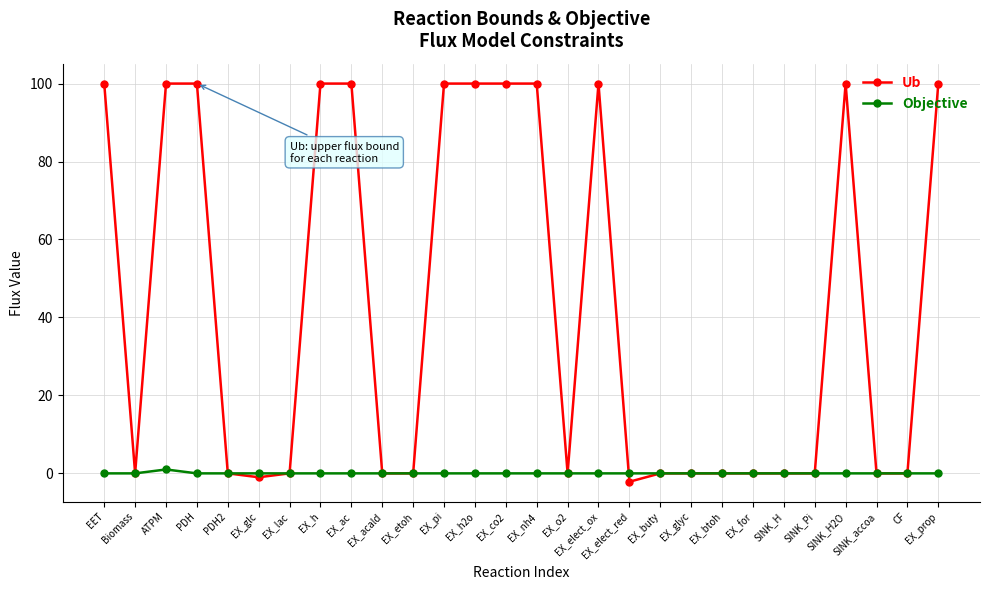

What are all the series names shown in the legend?

Ub, Objective